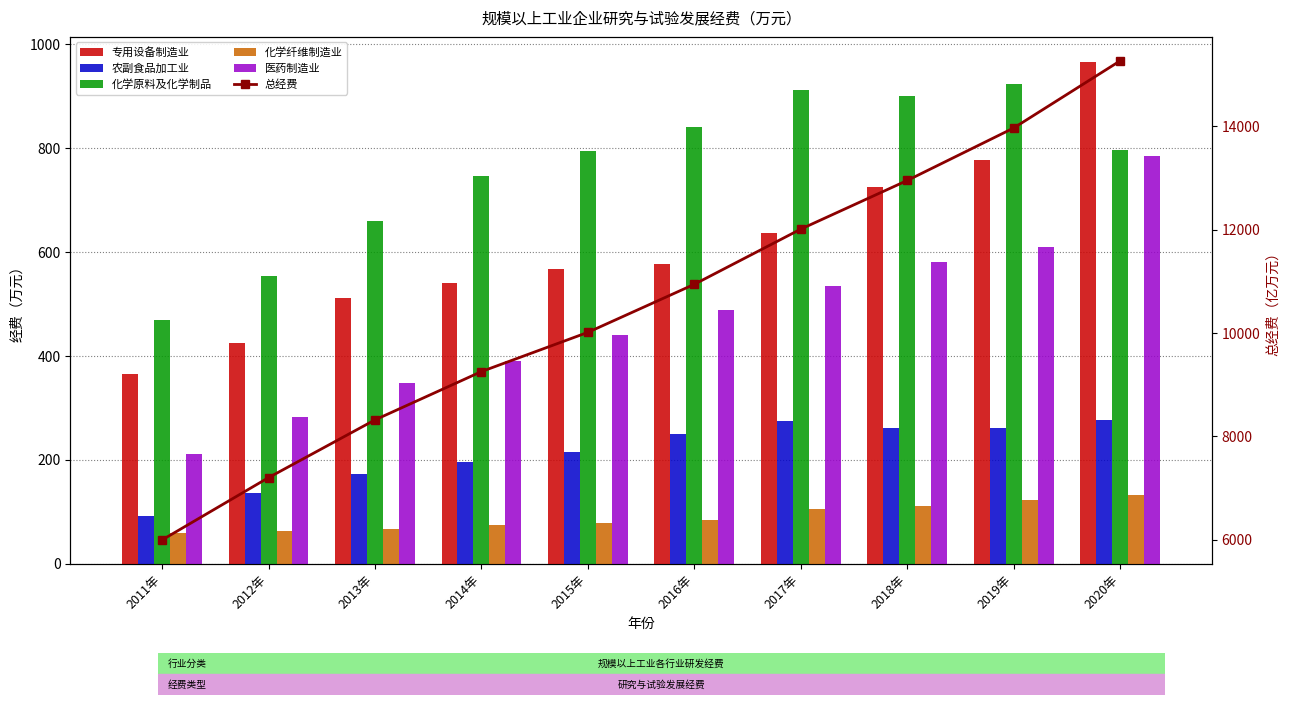

What is the average value of the 化学原料及化学制品 series?

759.9